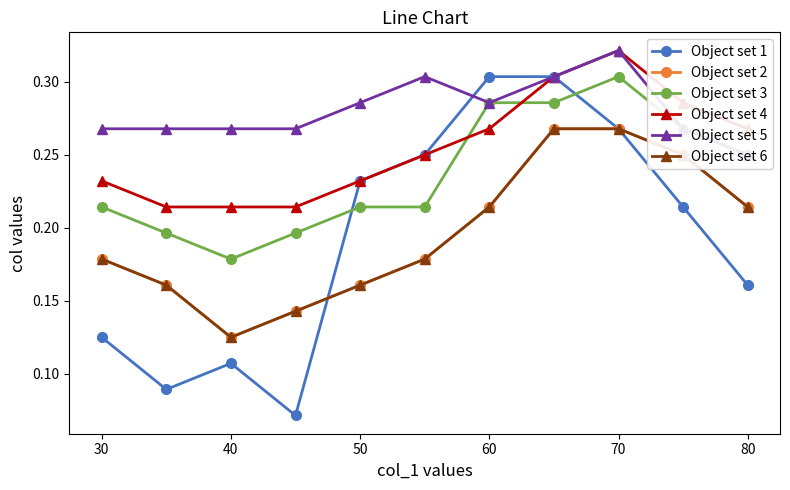

At which category is the sum across all series the highest?

70